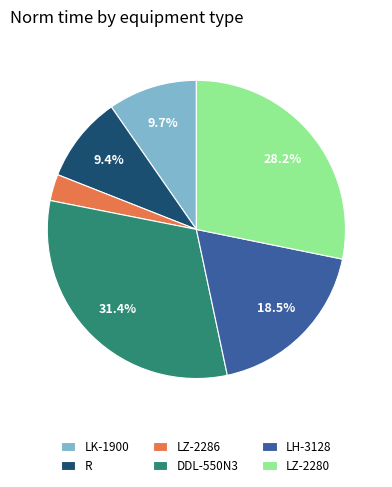

To the nearest percent, what percentage of the pie is R?

9%